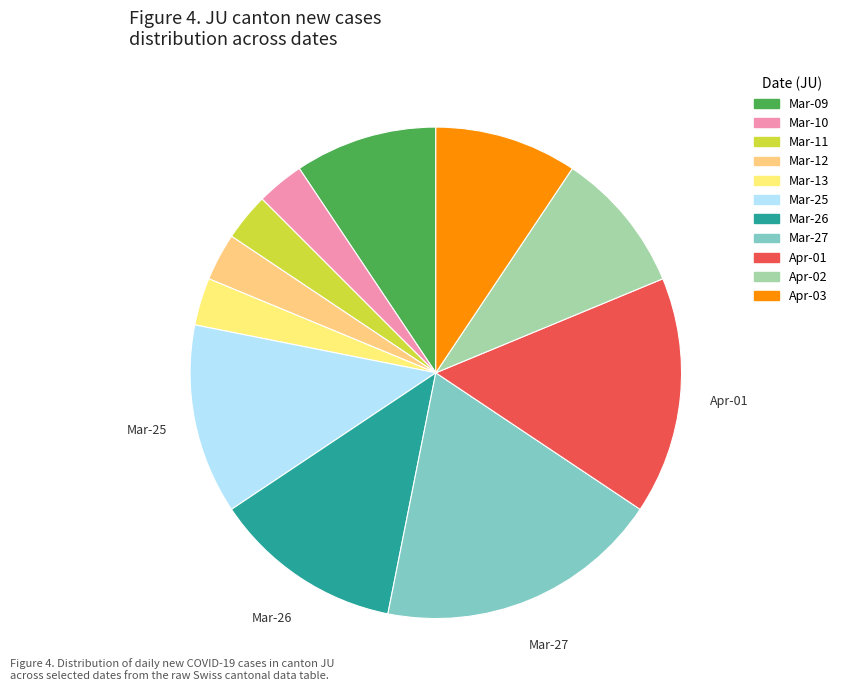

To the nearest percent, what is the average slice percentage?

9%